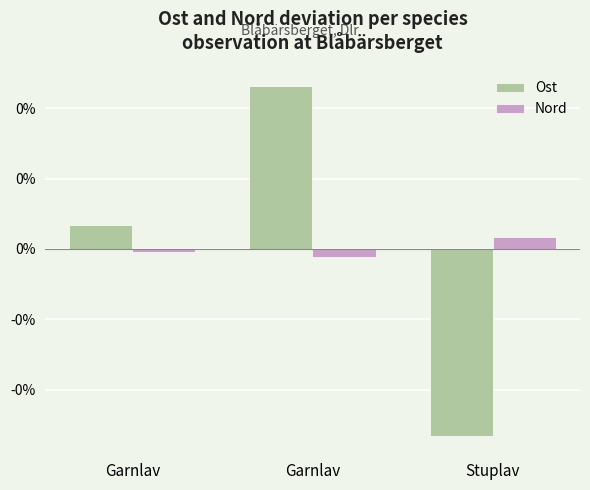

Which series changed the most between Garnlav and Stuplav?

Ost